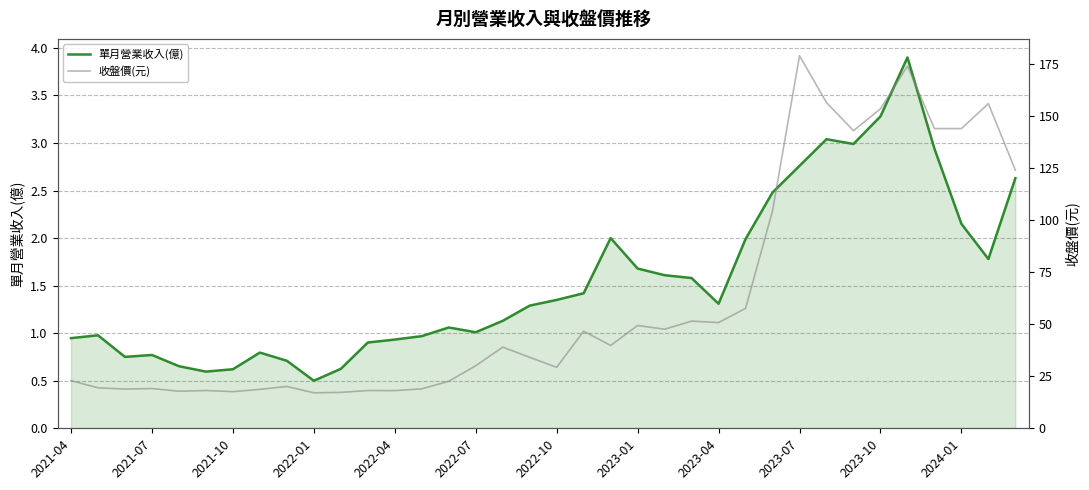

What are all the series names shown in the legend?

單月營業收入(億), 收盤價(元)